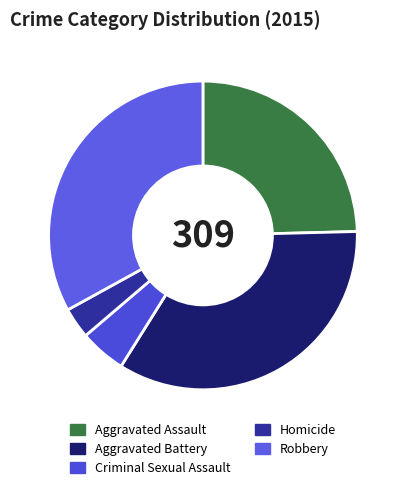

Is Aggravated Assault the majority of the pie?

No